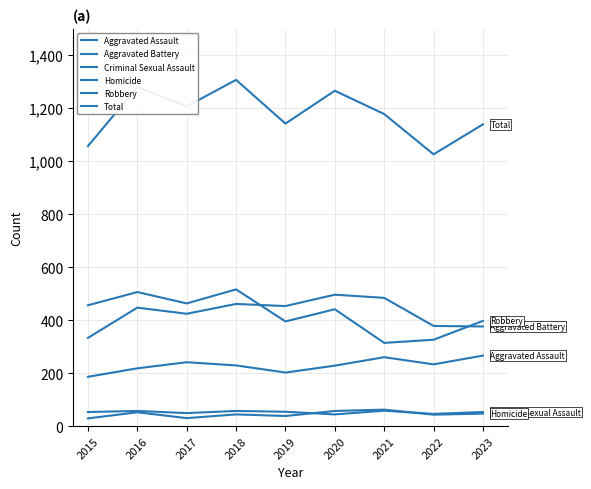

Is the value of Aggravated Assault at 2019 greater than the value of Total at 2020?

No